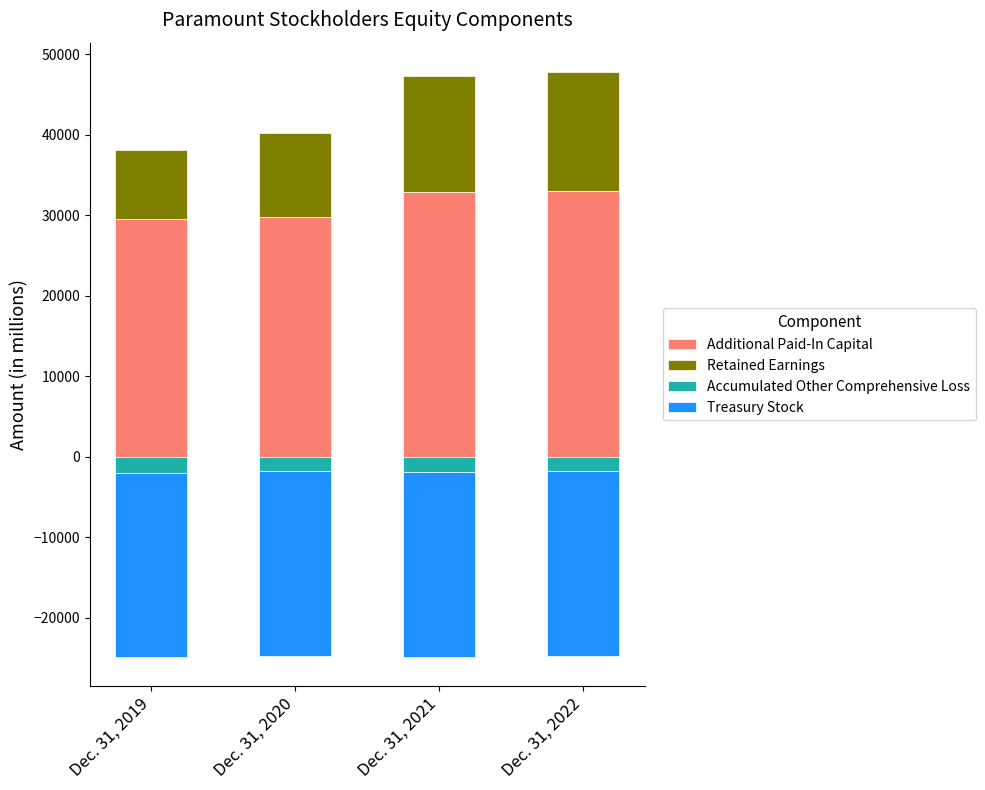

Which series has the largest total across all categories?

Additional Paid-In Capital